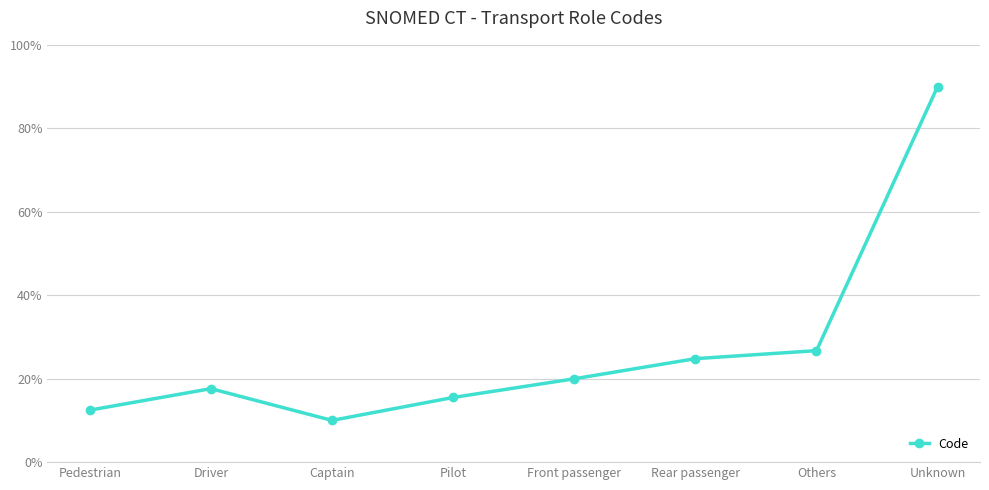

What is the difference between the values at Driver and Rear passenger?

7.2